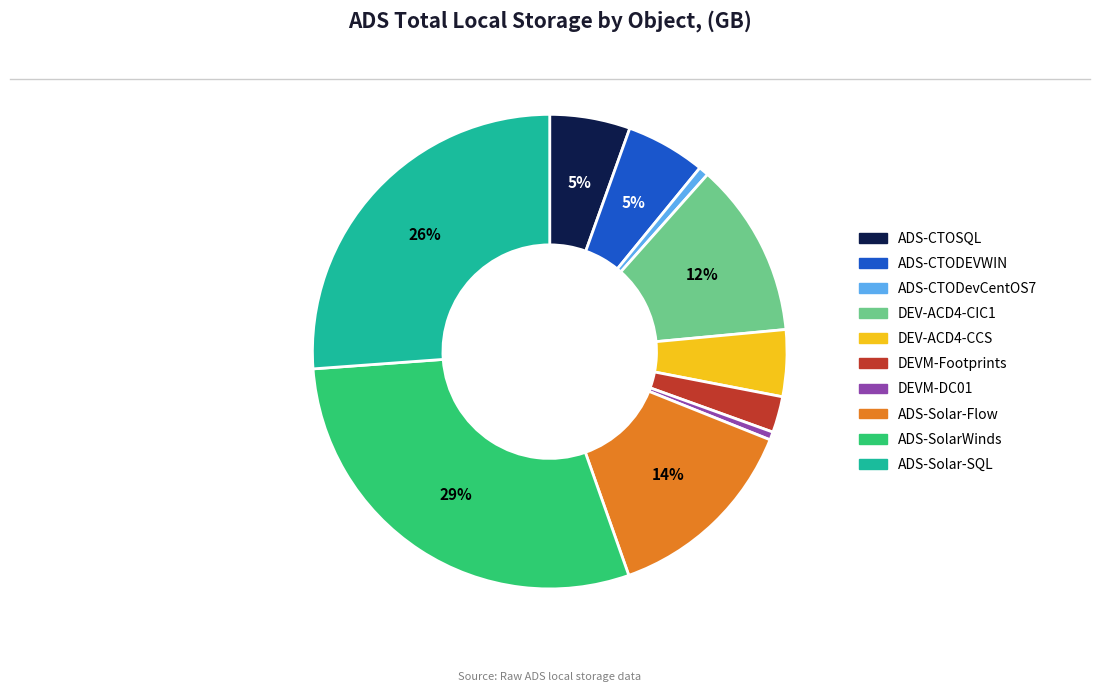

Does ADS-CTOSQL represent more than half of the total?

No